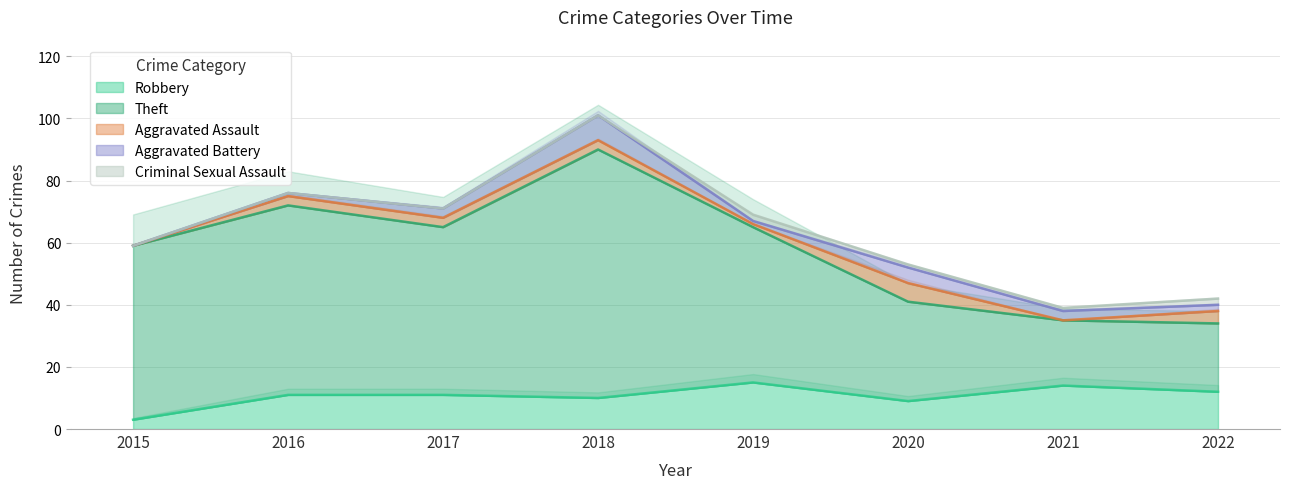

Reading left to right, extract all data points from this chart.

Robbery: 2015=3	2016=11	2017=11	2018=10	2019=15	2020=9	2021=14	2022=12
Theft: 2015=56	2016=61	2017=54	2018=80	2019=50	2020=32	2021=21	2022=22
Aggravated Assault: 2015=0	2016=3	2017=3	2018=3	2019=1	2020=6	2021=0	2022=4
Aggravated Battery: 2015=0	2016=1	2017=3	2018=8	2019=1	2020=5	2021=3	2022=2
Criminal Sexual Assault: 2015=0	2016=0	2017=0	2018=0	2019=2	2020=1	2021=1	2022=2